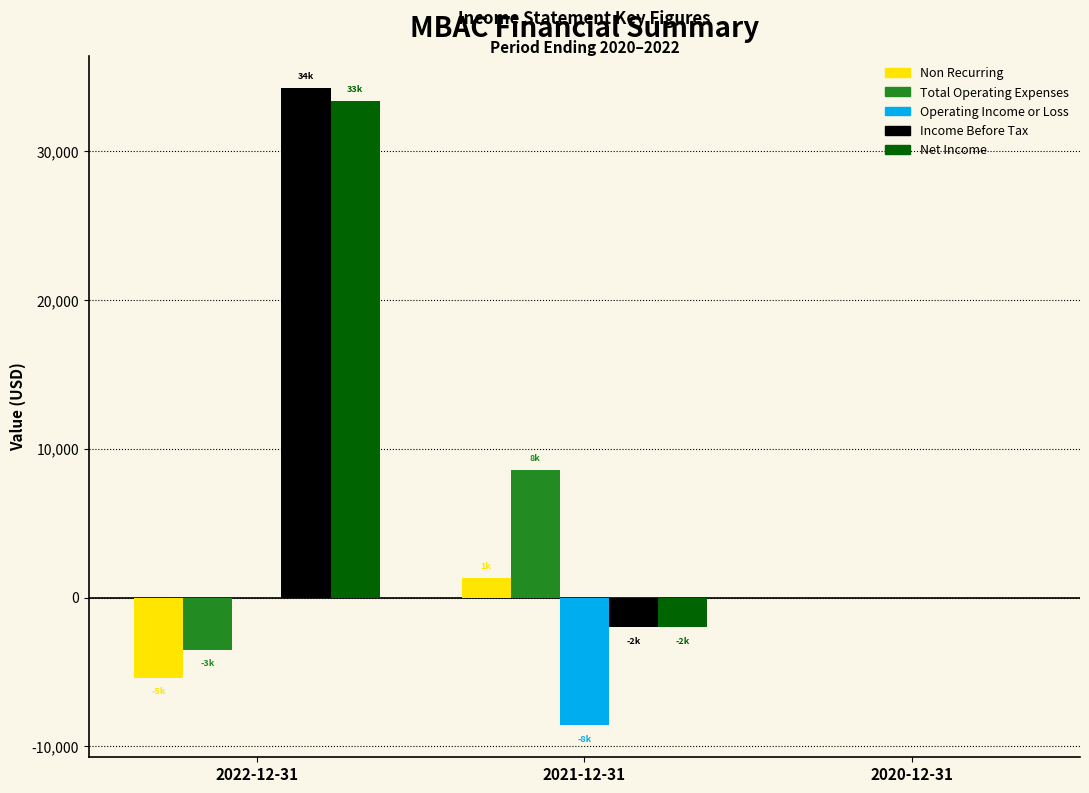

Reading left to right, what are all the values shown in this chart?

Non Recurring: 2022-12-31=-5400	2021-12-31=1300	2020-12-31=0
Total Operating Expenses: 2022-12-31=-3500	2021-12-31=8600	2020-12-31=0
Operating Income or Loss: 2022-12-31=0	2021-12-31=-8600	2020-12-31=0
Income Before Tax: 2022-12-31=34300	2021-12-31=-2000	2020-12-31=0
Net Income: 2022-12-31=33400	2021-12-31=-2000	2020-12-31=0